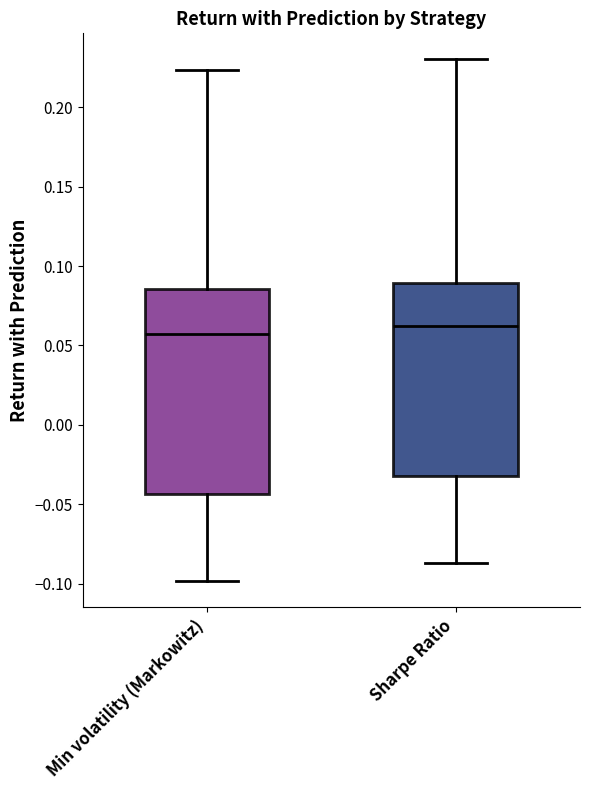

Where is the upper edge of the box for Min volatility (Markowitz) on the y-axis? The values are not printed on the chart, so give them approximately, as read against the axis.

0.085